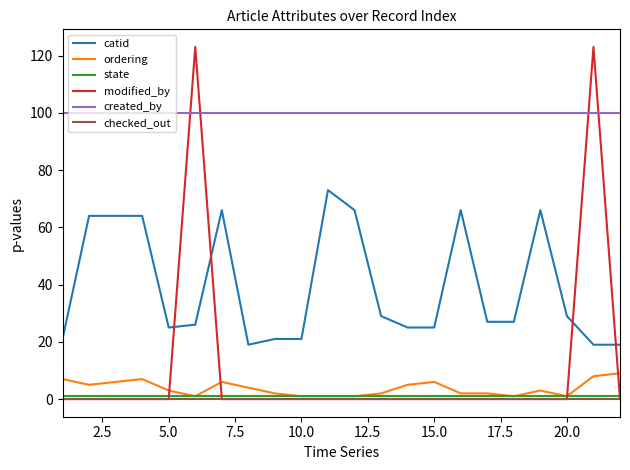

What is the maximum value shown in the chart?

123